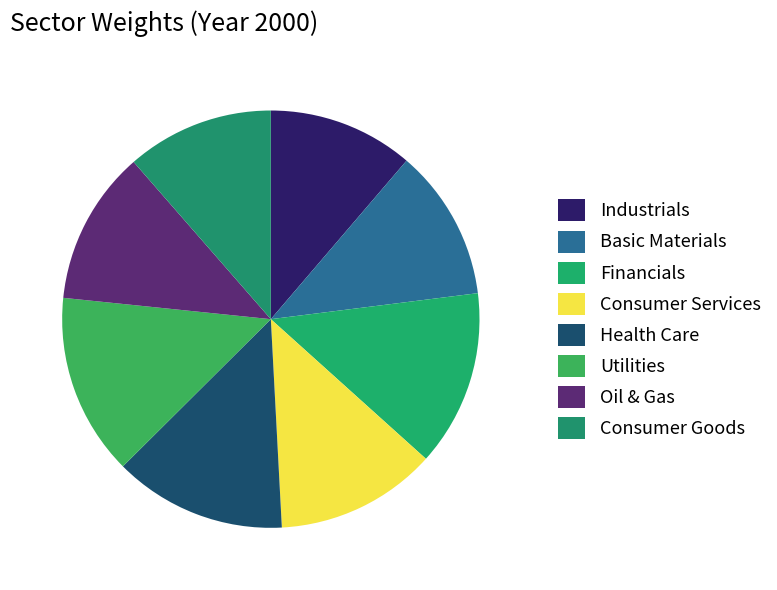

Is the sum of Industrials and Financials greater than half?

No